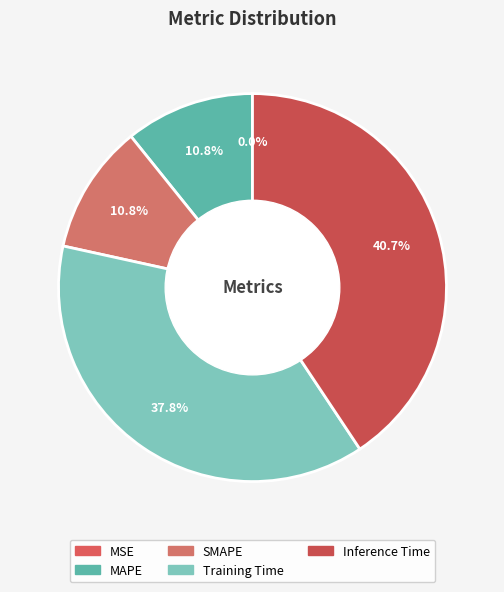

Does SMAPE account for over 50% of the chart?

No